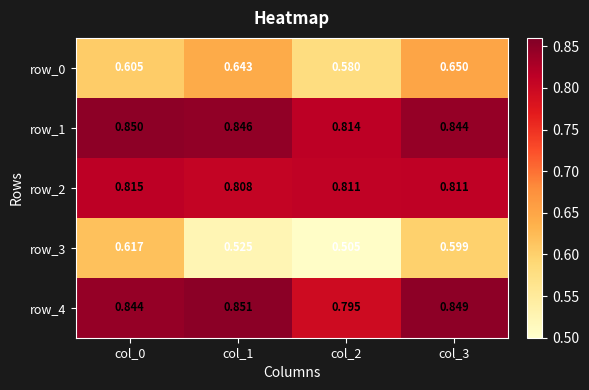

Which category has the lowest value in the row_3 series?

col_2